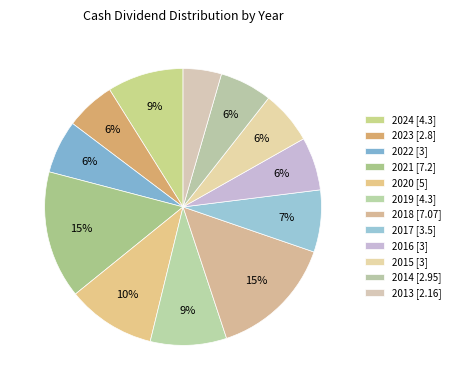

Does any single category account for the majority?

No